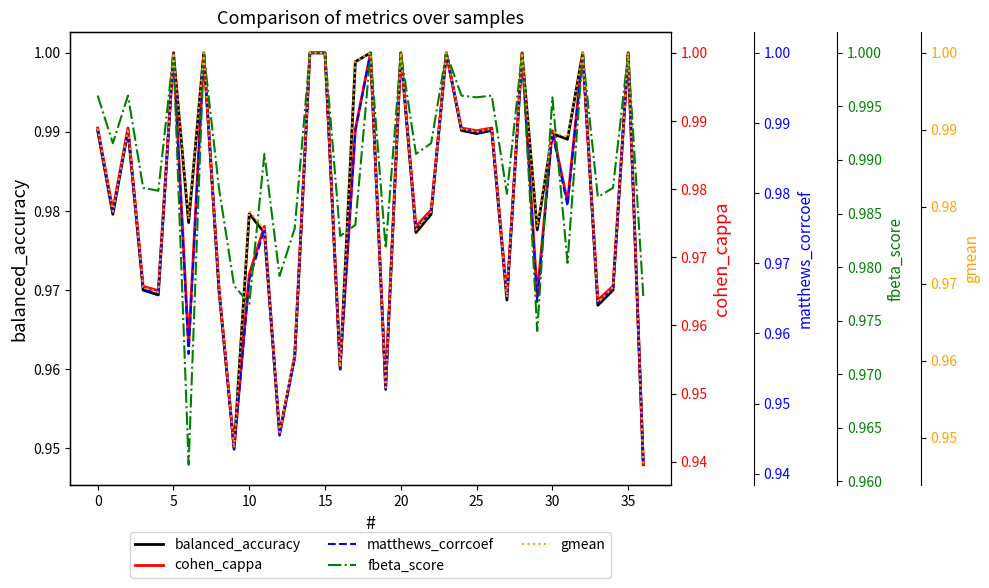

At which label is gmean closest to 0?

36